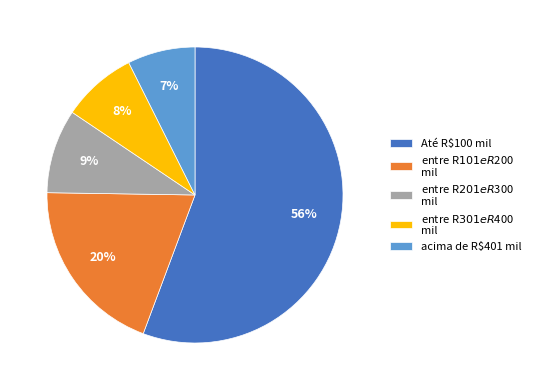

Which slice is the largest?

Até R$100 mil